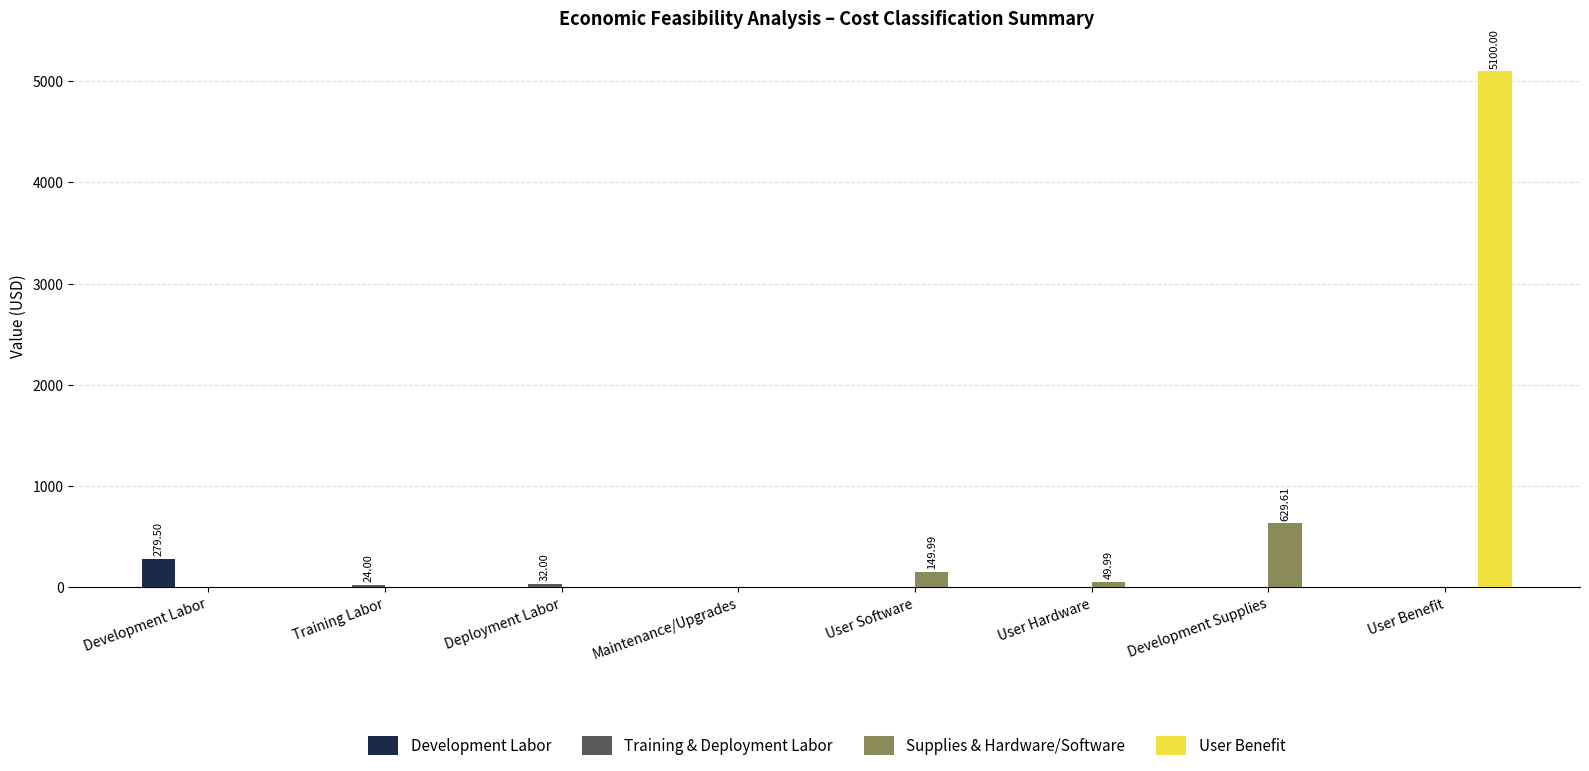

What is the difference between the Supplies & Hardware/Software values at User Software and Maintenance/Upgrades?

150.0